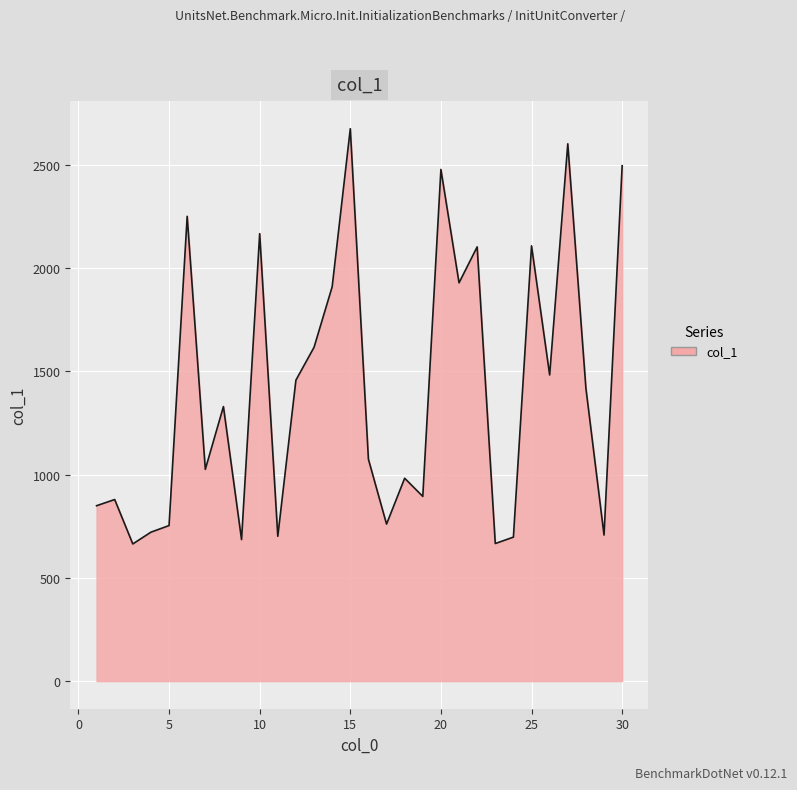

What is the maximum value shown in the chart?

2674